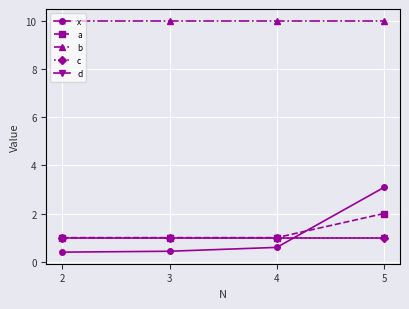

Does the chart display data point markers on the line(s)?

Yes